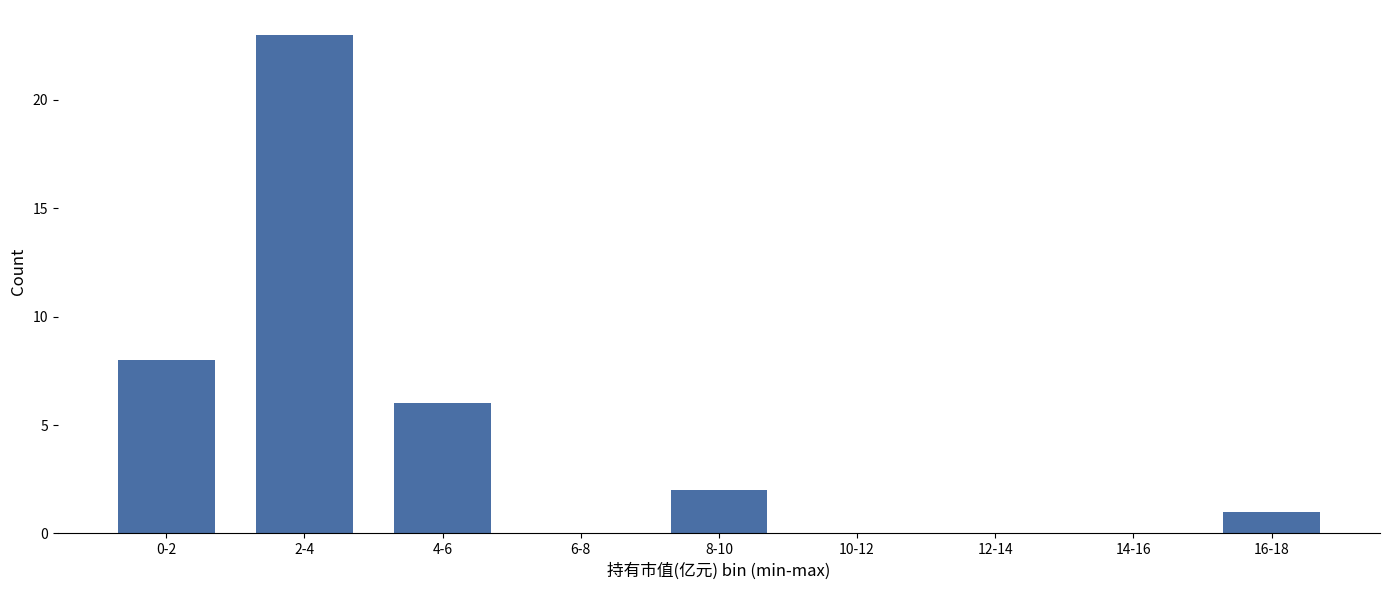

Reading left to right, extract all data points from this chart.

0-2=8	2-4=23	4-6=6	6-8=0	8-10=2	10-12=0	12-14=0	14-16=0	16-18=1